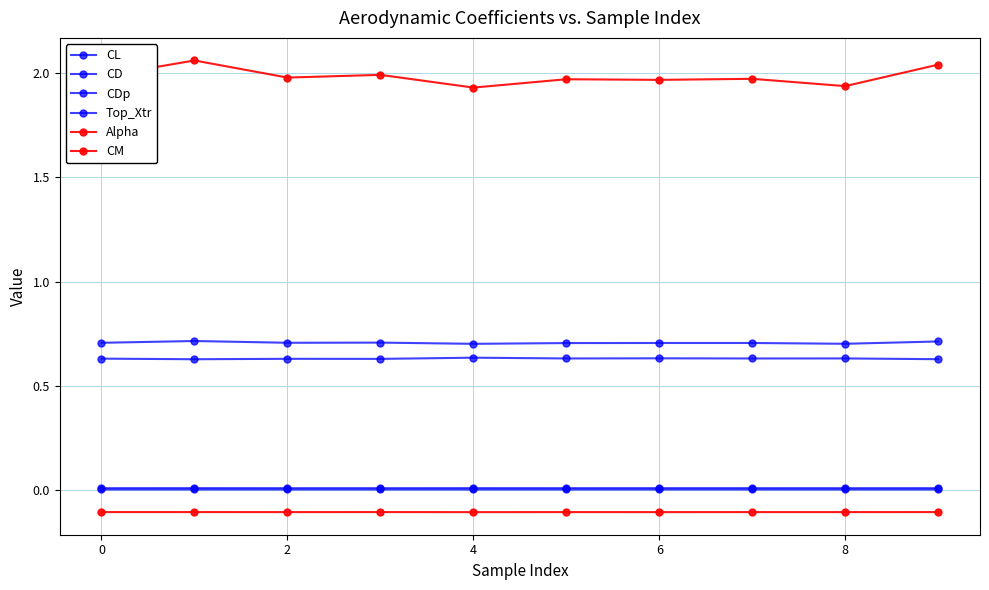

Count the number of data series in this chart.

6